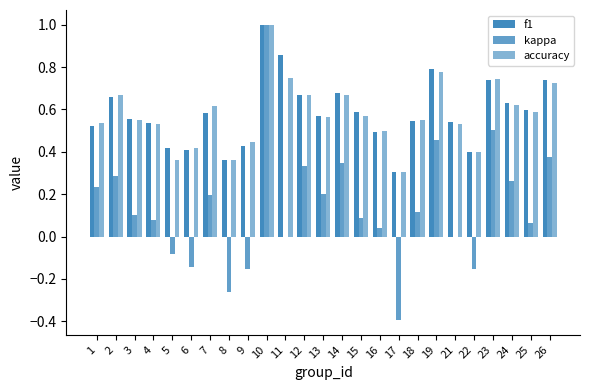

Are the bars horizontal?

No